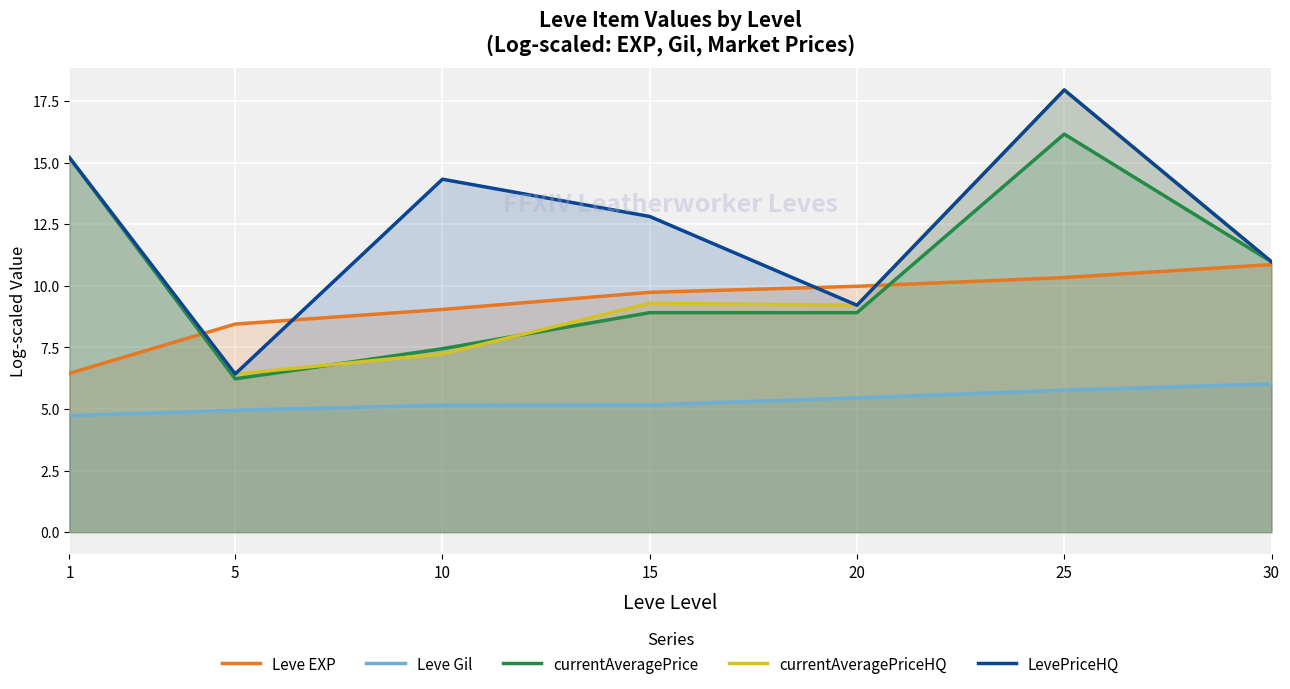

Which category has the lowest value in the LevePriceHQ series?

5